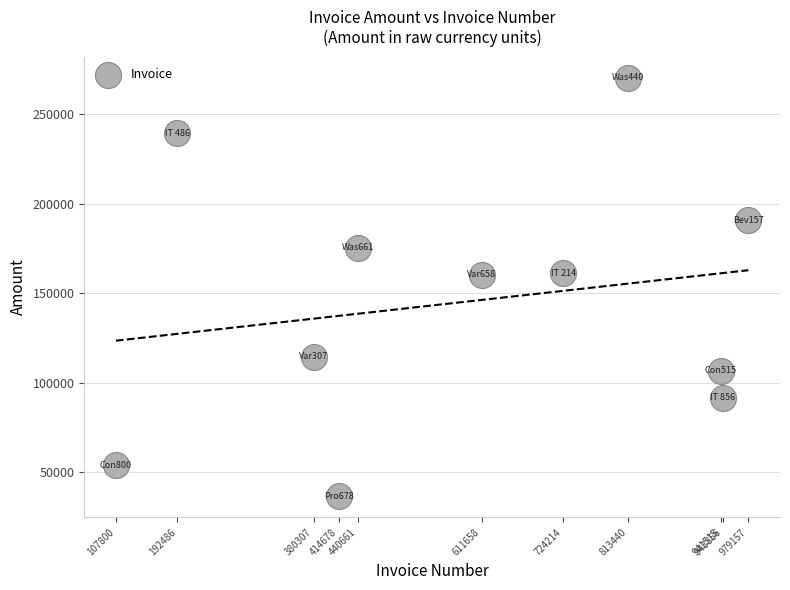

What is the range of Y values (max minus min)?

233822